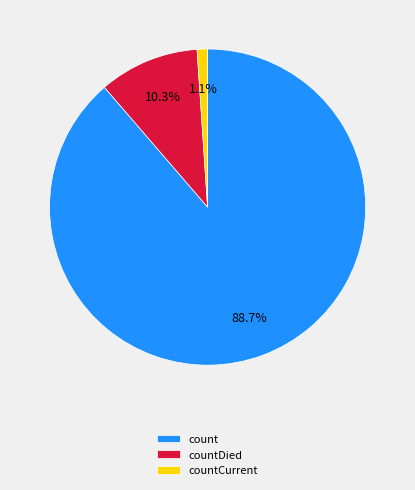

What is the total percentage of count and countCurrent?

89.7%